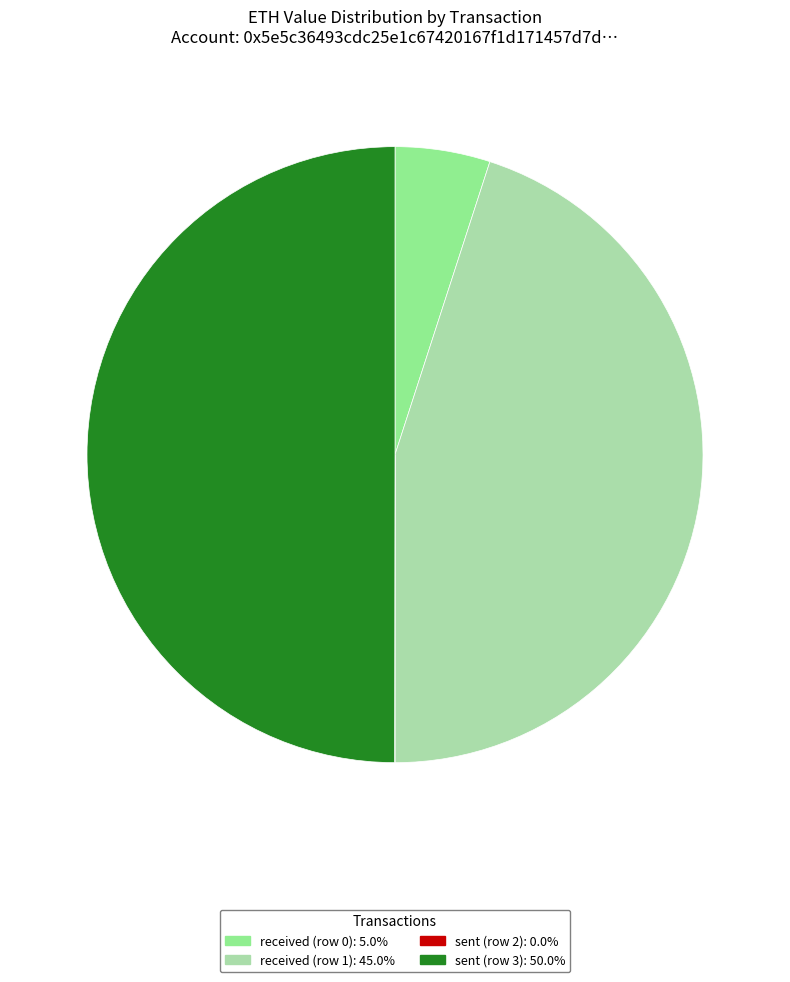

Which category has the biggest portion of the pie?

sent (row 3)